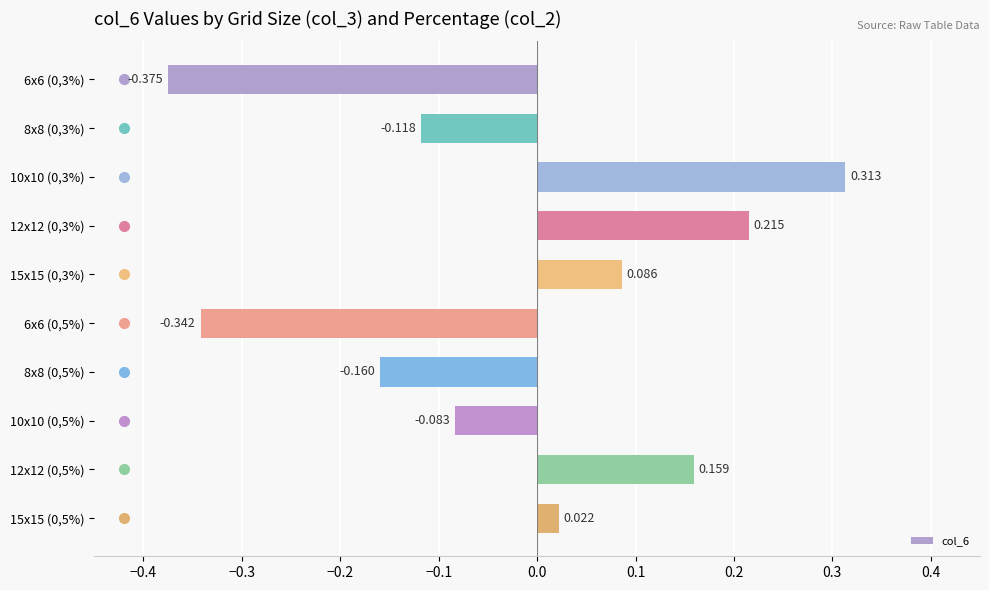

How many values exceed 0?

5